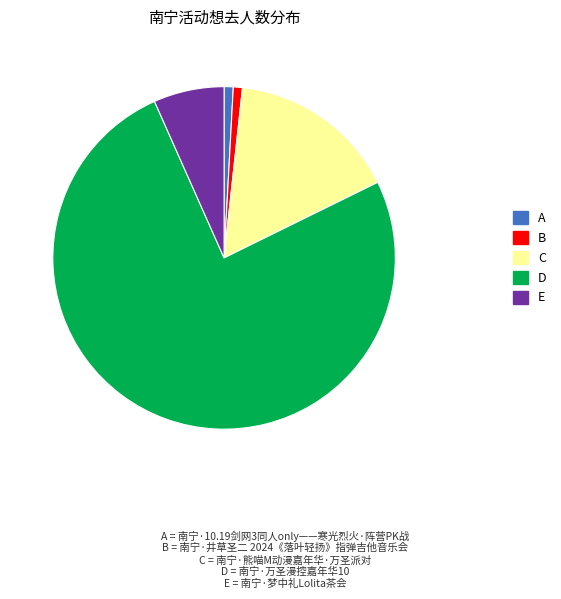

Is there any slice that represents more than half of the pie?

Yes